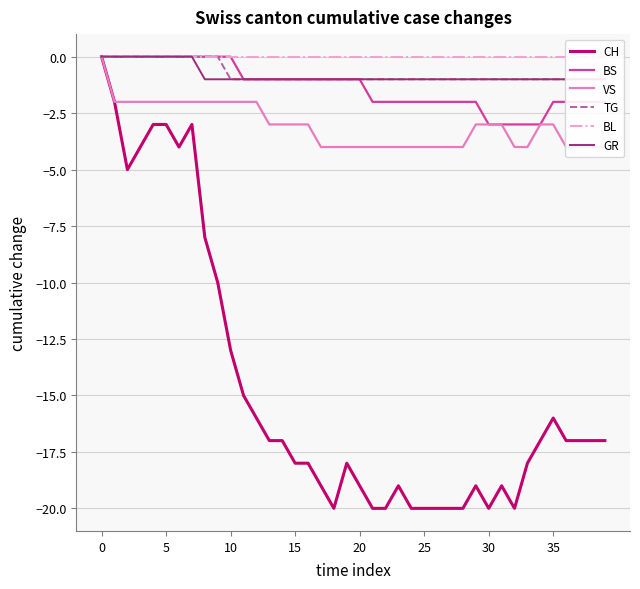

What is the difference between the GR values at 31 and 30?

1